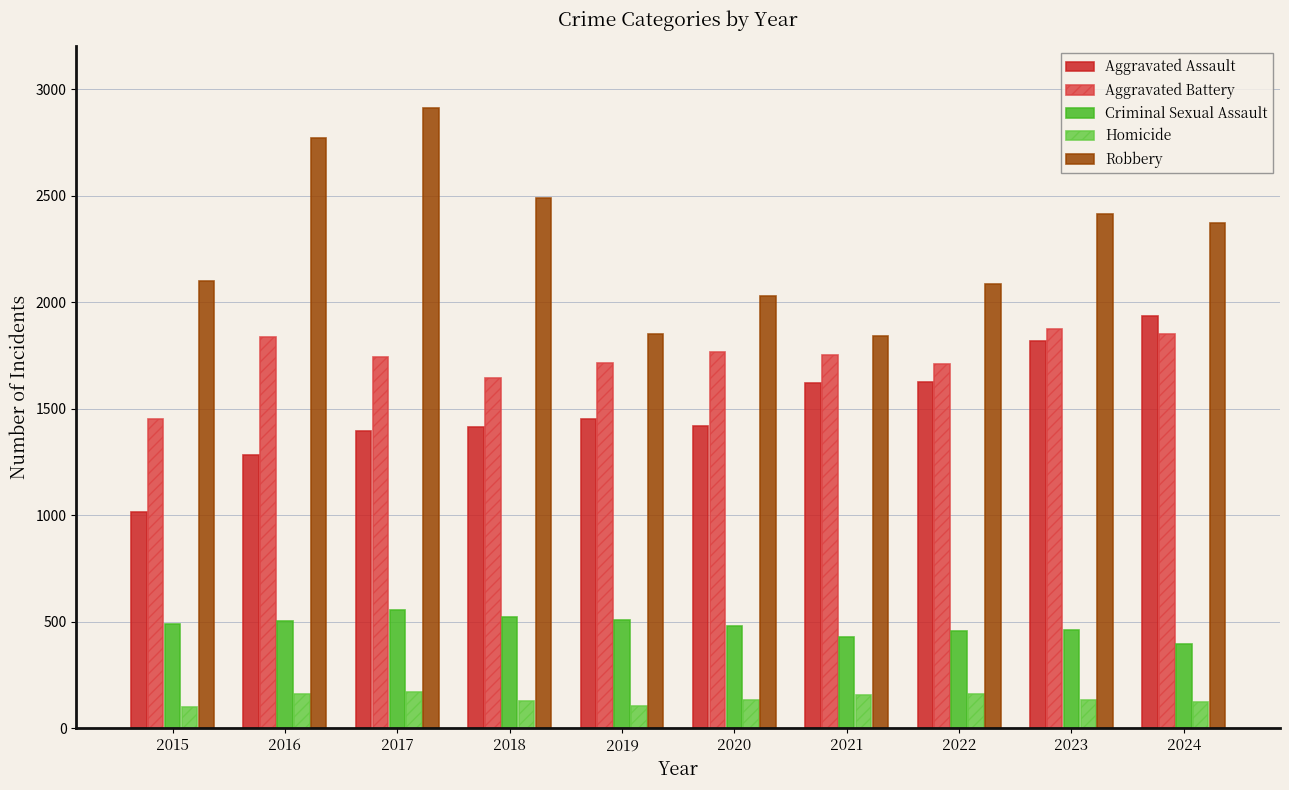

Which series has the largest range (max minus min)?

Robbery